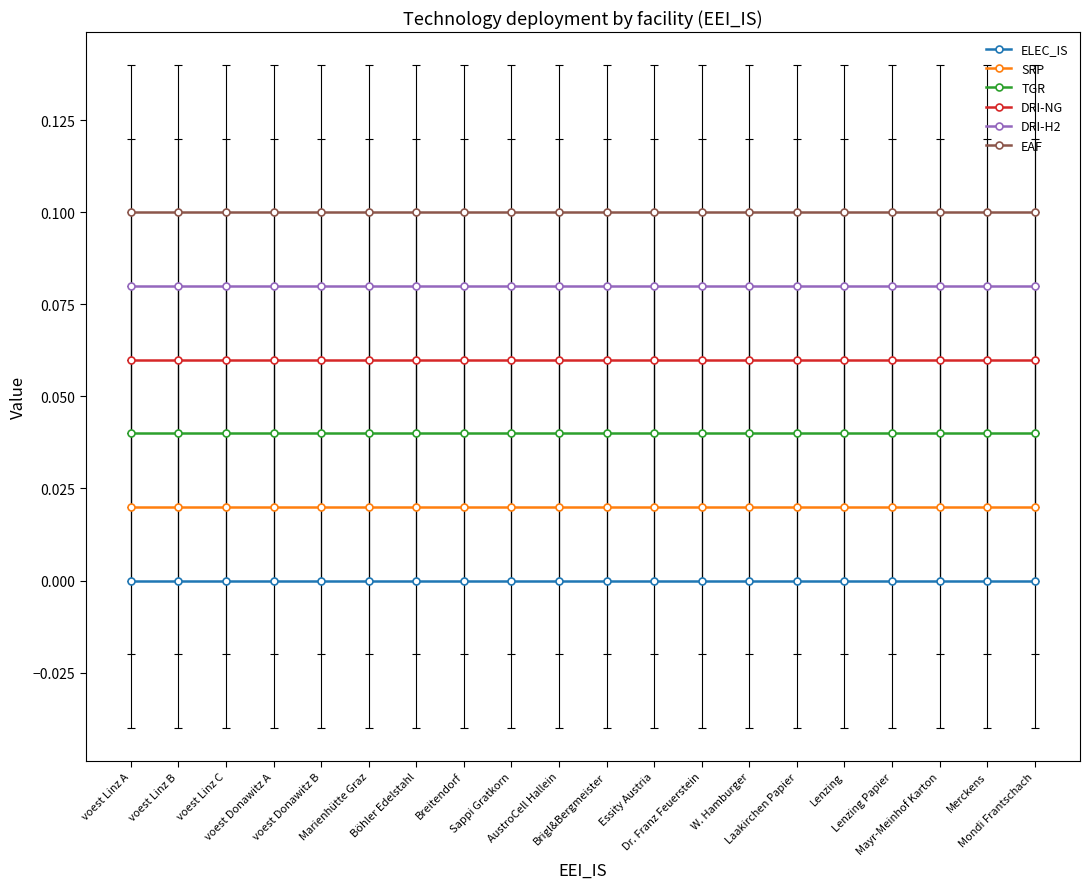

Which category has the highest value across all series?

voest Linz A